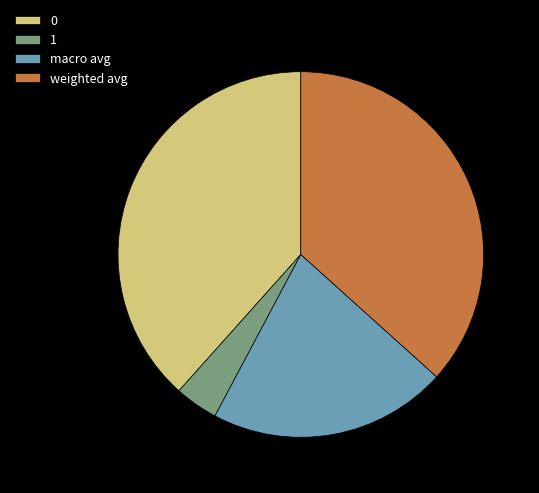

Rank the categories by value from lowest to highest.

1, macro avg, weighted avg, 0